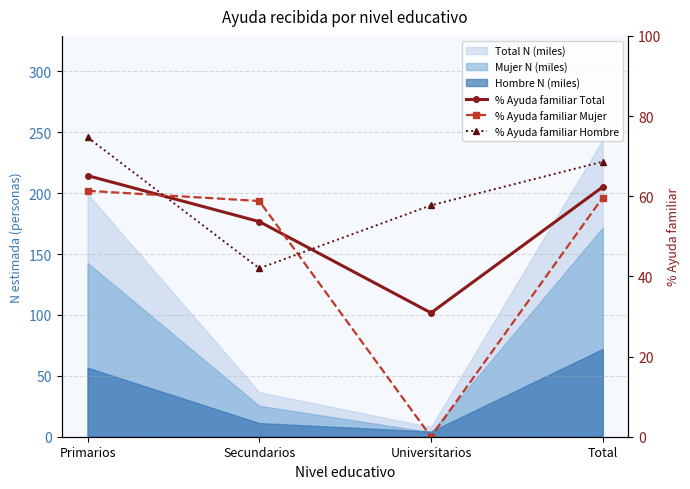

What position from the left is Universitarios?

3